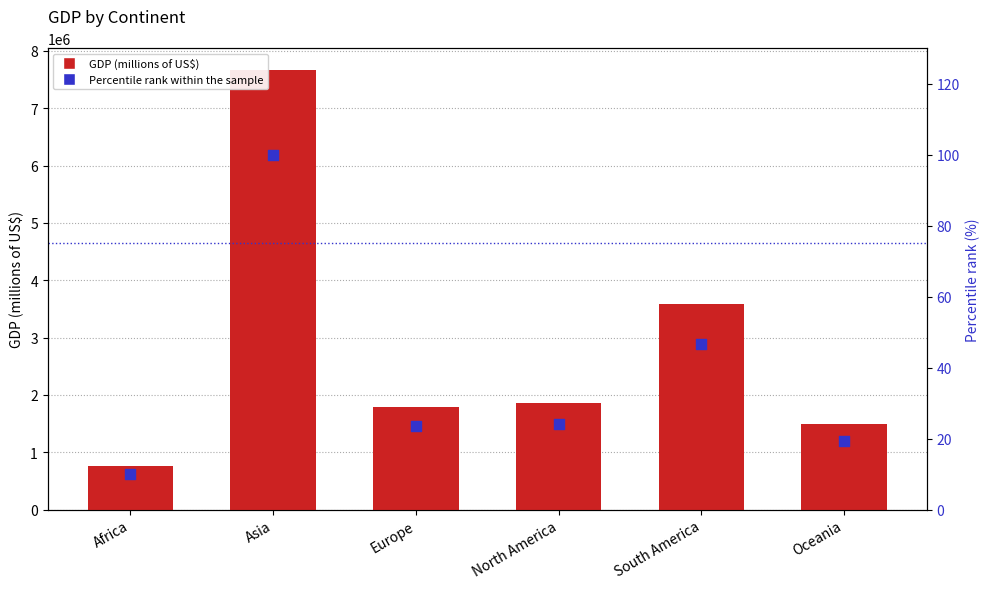

What is the total value across all series at Asia?

7661780.0